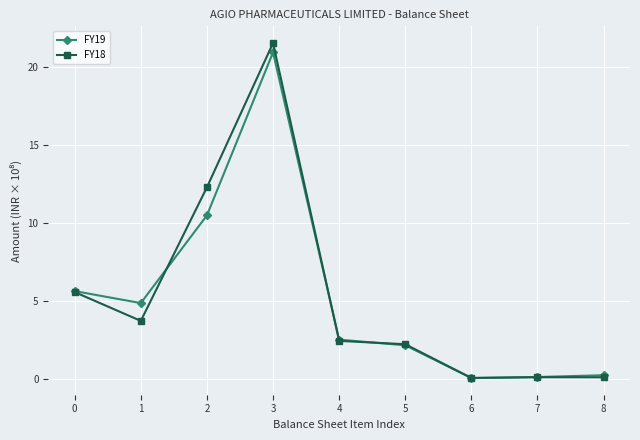

What is the total value across all series at 3?

42.4